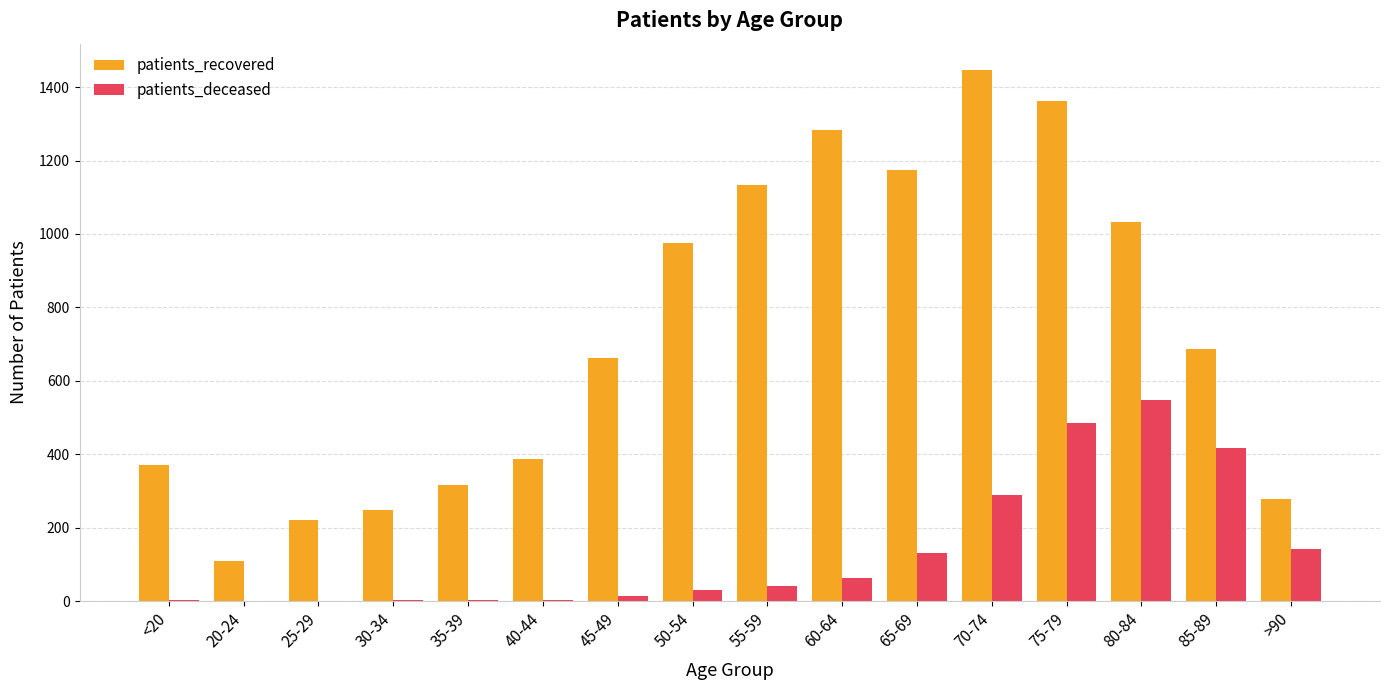

What is the highest value of the patients_deceased series?

547